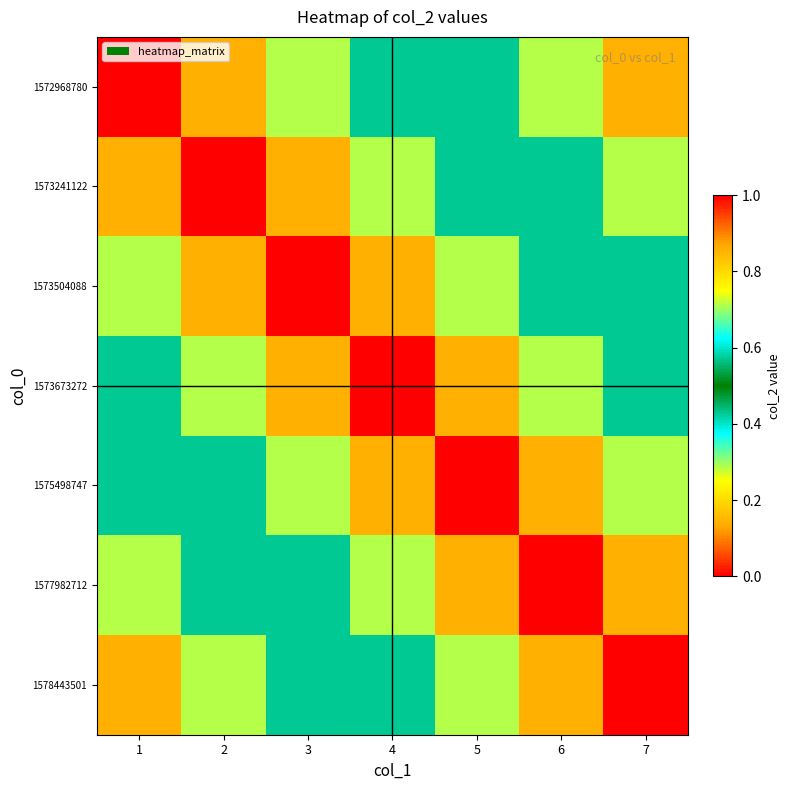

Reading left to right, what are all the values shown in this chart?

1572968780: 1=0.0	2=0.1	3=0.3	4=0.4	5=0.6	6=0.7	7=0.9
1573241122: 1=0.1	2=0.0	3=0.1	4=0.3	5=0.4	6=0.6	7=0.7
1573504088: 1=0.3	2=0.1	3=0.0	4=0.1	5=0.3	6=0.4	7=0.6
1573673272: 1=0.4	2=0.3	3=0.1	4=0.0	5=0.1	6=0.3	7=0.4
1575498747: 1=0.6	2=0.4	3=0.3	4=0.1	5=0.0	6=0.1	7=0.3
1577982712: 1=0.7	2=0.6	3=0.4	4=0.3	5=0.1	6=0.0	7=0.1
1578443501: 1=0.9	2=0.7	3=0.6	4=0.4	5=0.3	6=0.1	7=0.0